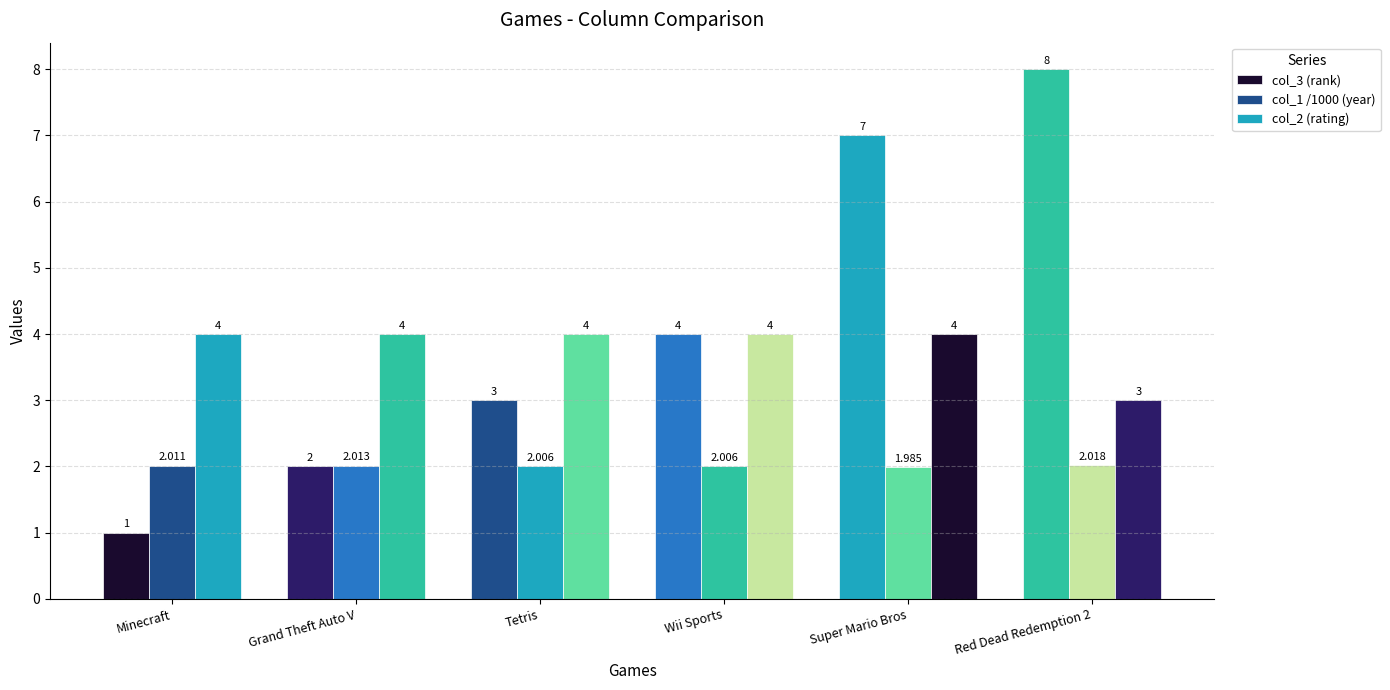

True or false: col_2 (rating) has a value of 1.6 at Minecraft.

False